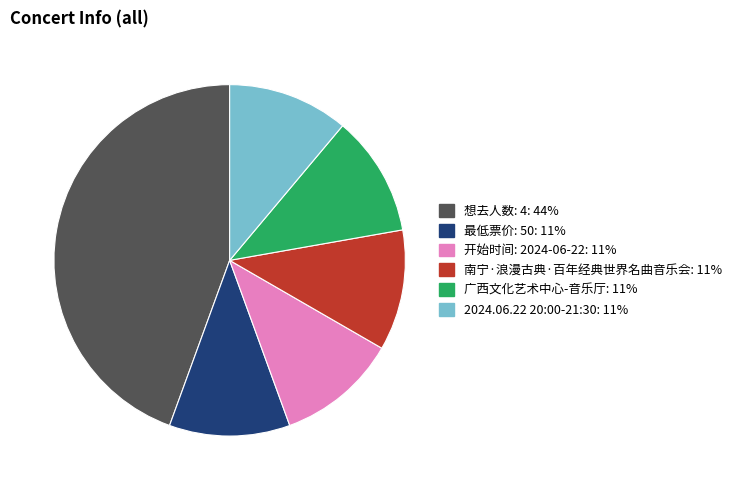

Does any single category account for the majority?

No